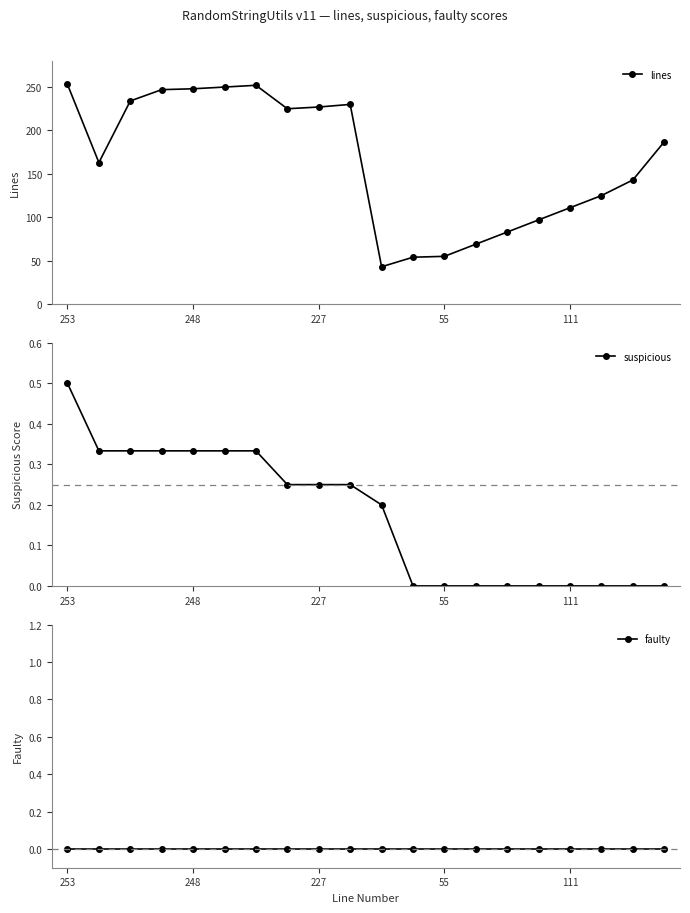

Is it true that lines equals 327 at 248?

False